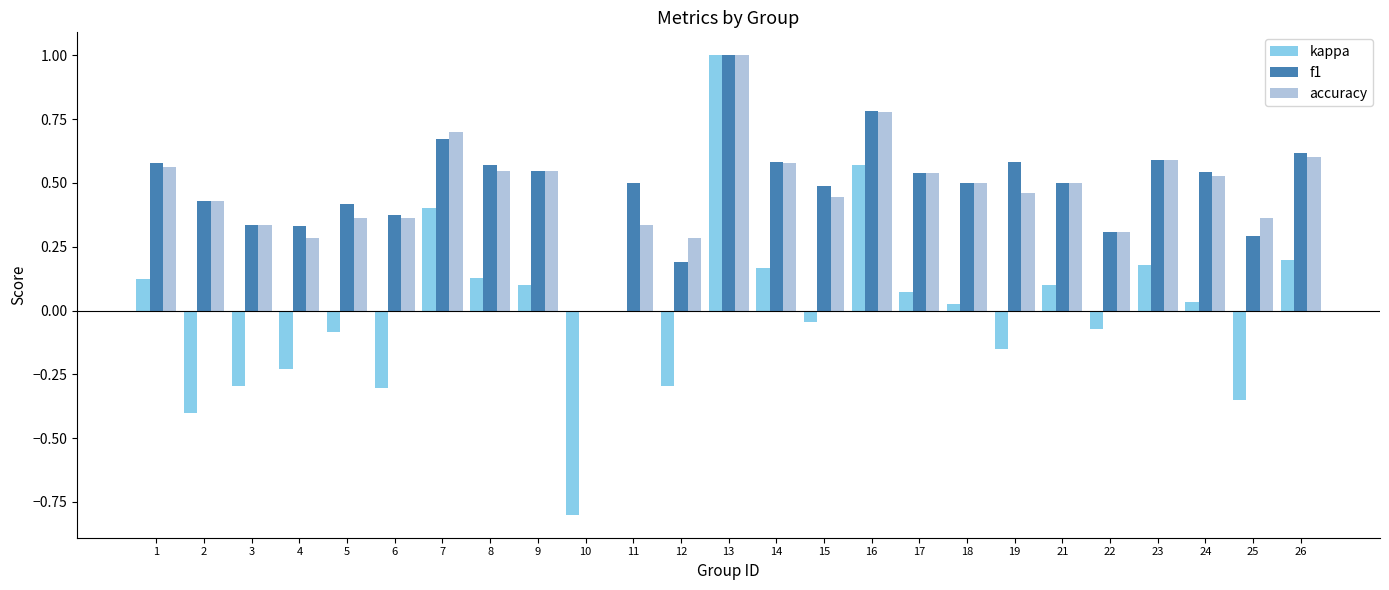

What are all the series names shown in the legend?

kappa, f1, accuracy